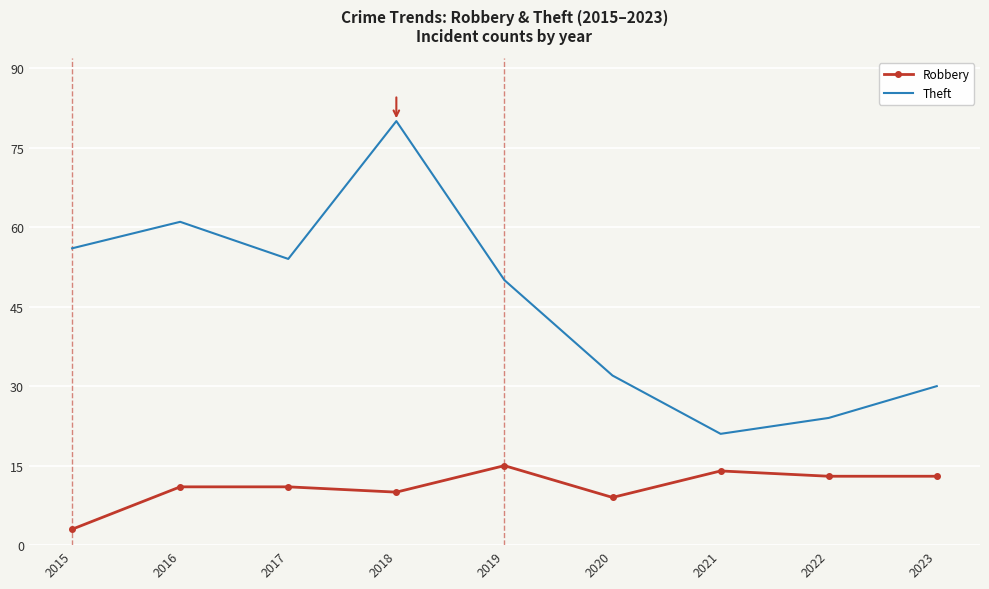

List the series in order of their overall mean, lowest first.

Robbery, Theft